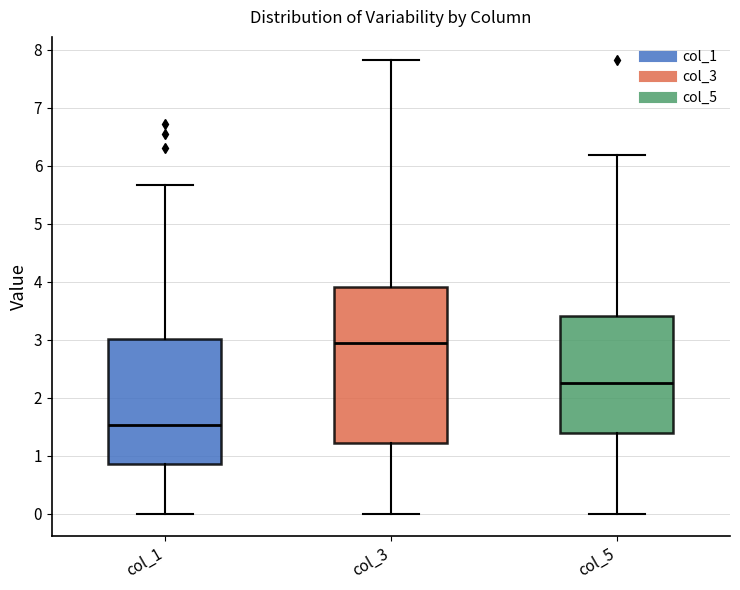

Which box's median line is the highest?

col_3